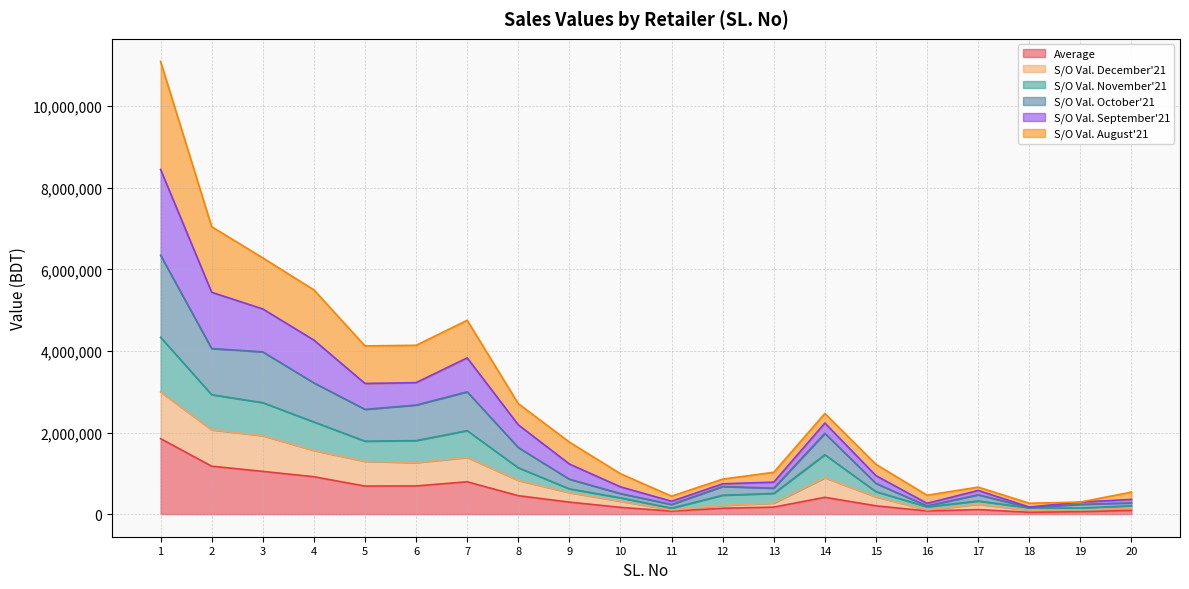

What is the value of the Average point at the 12th from the left?

142882